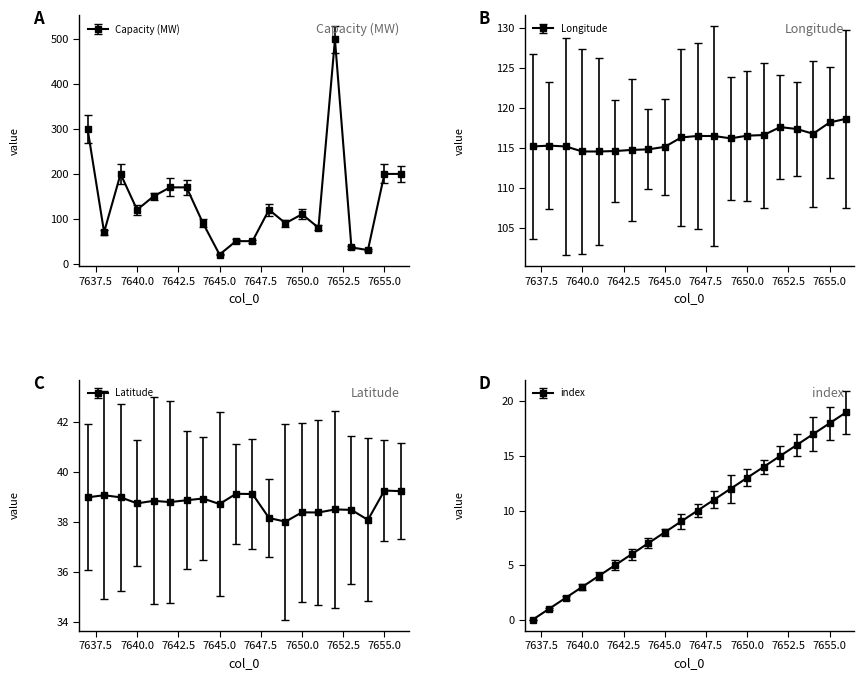

What is the value of the Capacity (MW) point at the 2nd from the left?

70.0